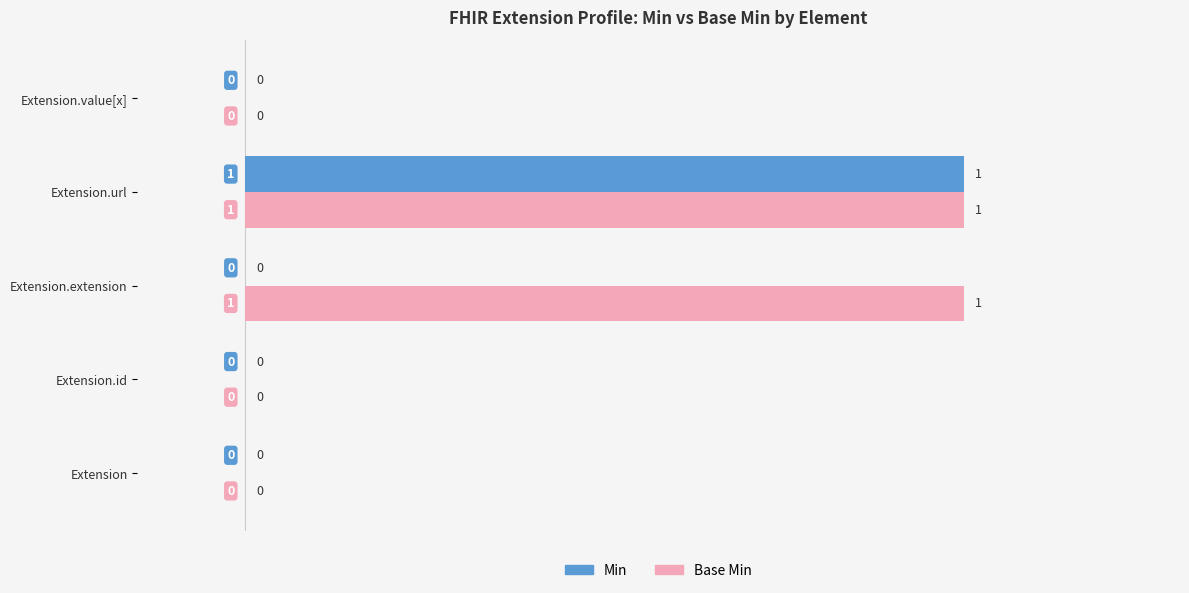

How many Base Min values are between 0 and 100?

5